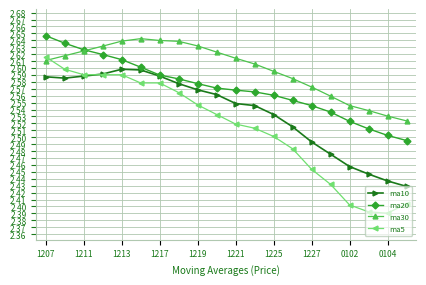

Which series has the largest total across all categories?

ma30